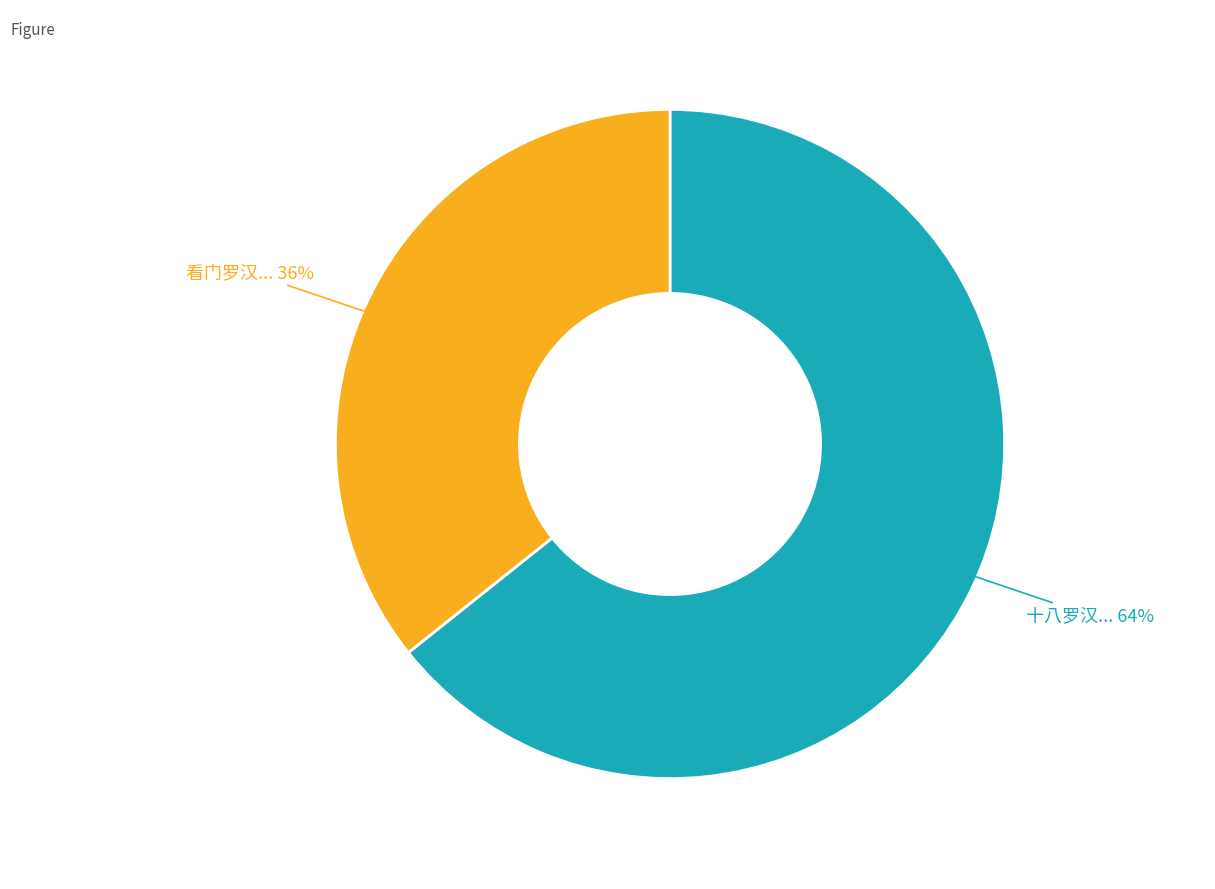

Does any single category account for the majority?

Yes